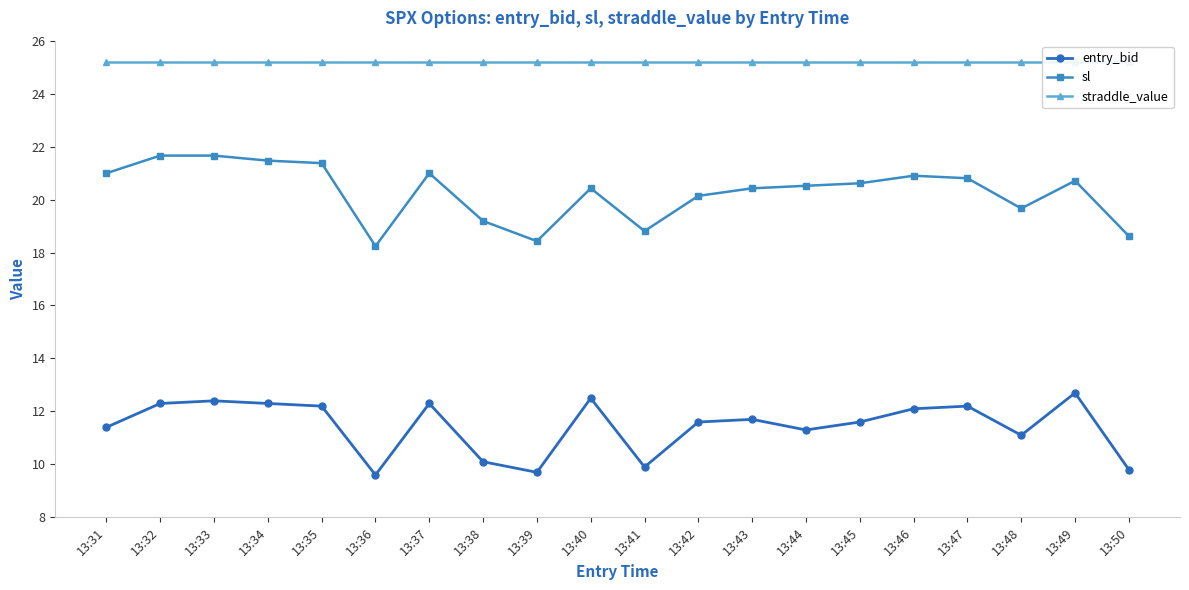

What is the maximum value for entry_bid?

12.7